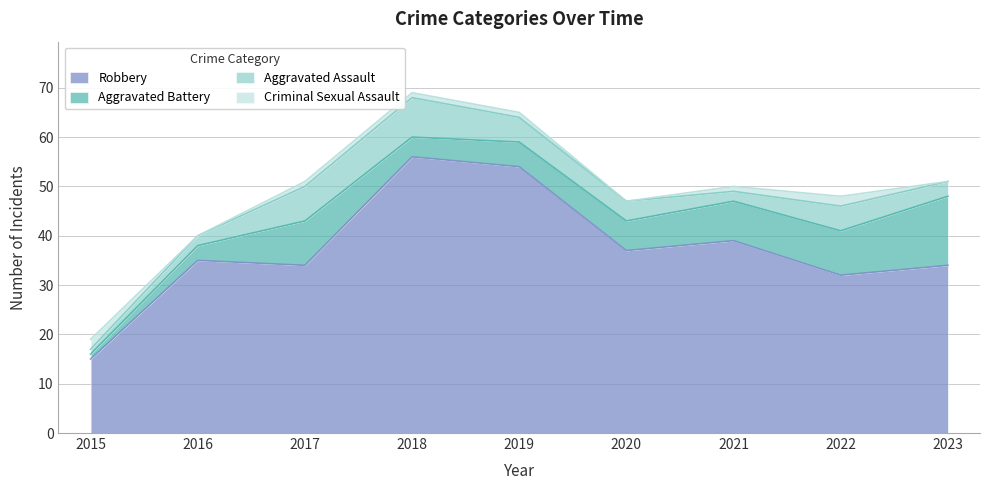

Is it true that Robbery equals 34 at 2017?

True